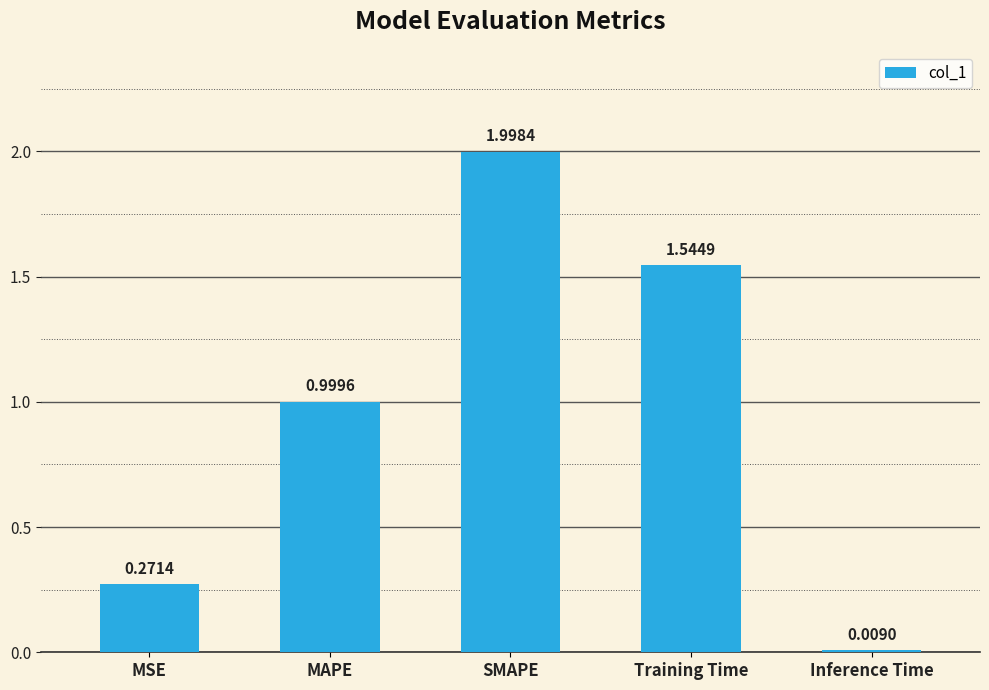

What is the maximum value shown in the chart?

2.0